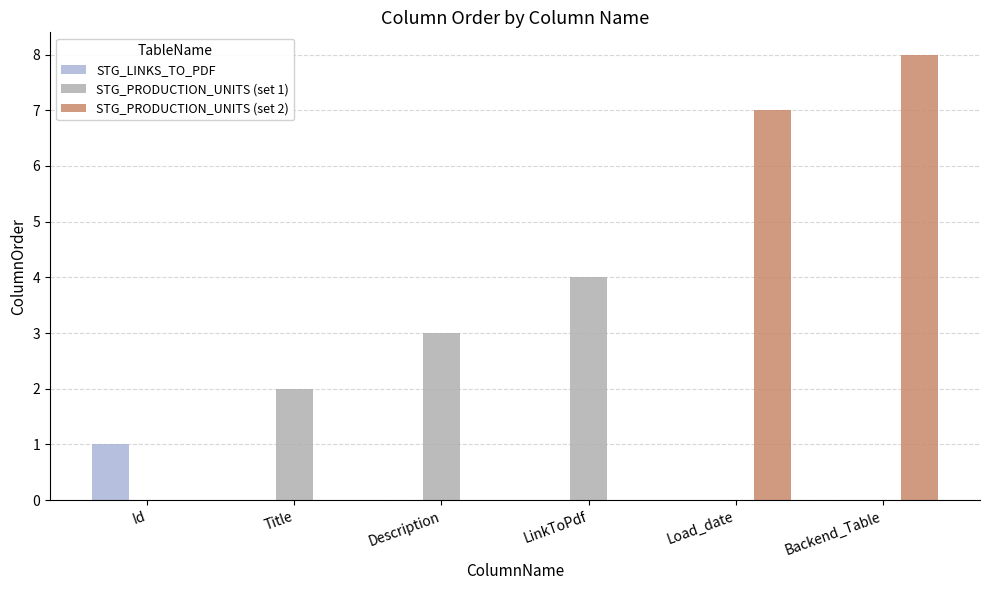

The STG_PRODUCTION_UNITS (set 2) series shows 0 at LinkToPdf. True or false?

True